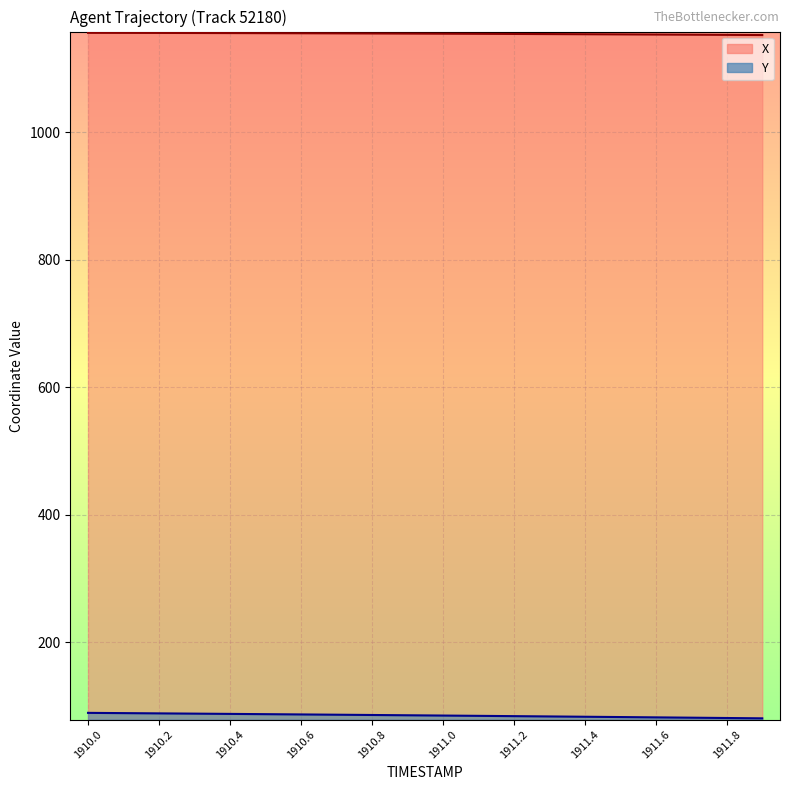

Between 1910.3 and 1910.1, which is larger?

1910.1